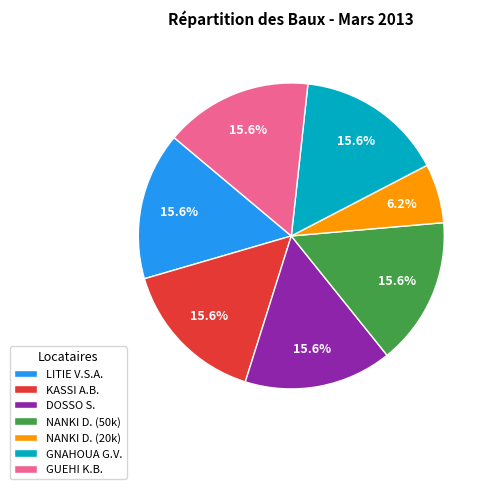

Is the sum of NANKI D. (50k) and GNAHOUA G.V. greater than half?

No